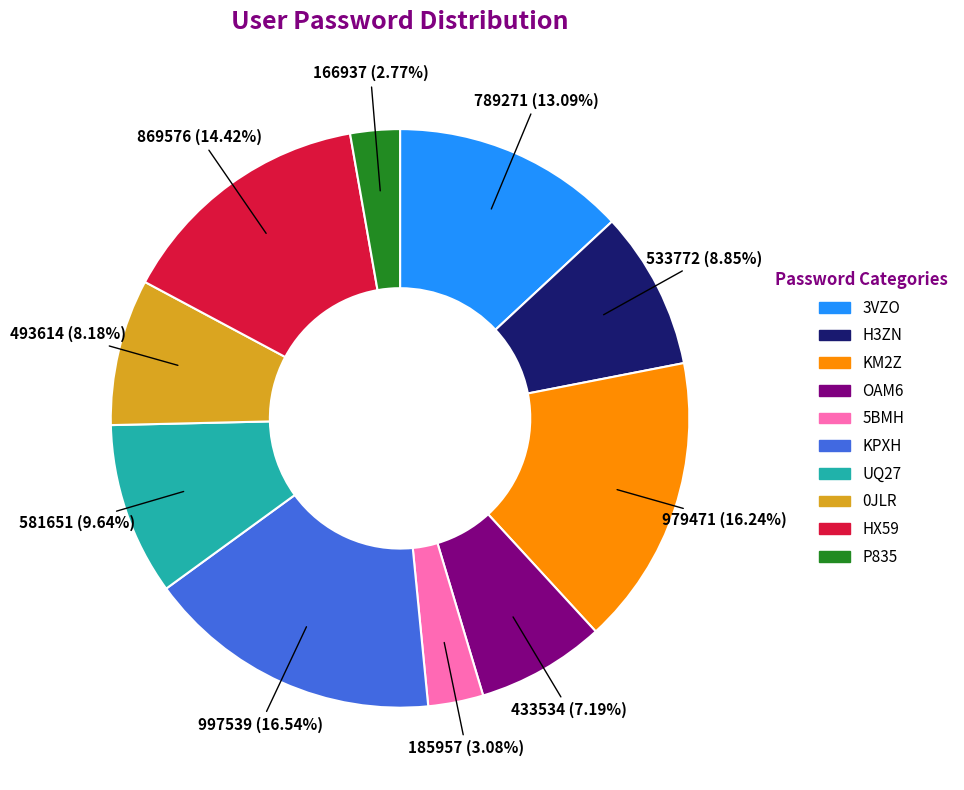

Does 3VZO account for over 50% of the chart?

No